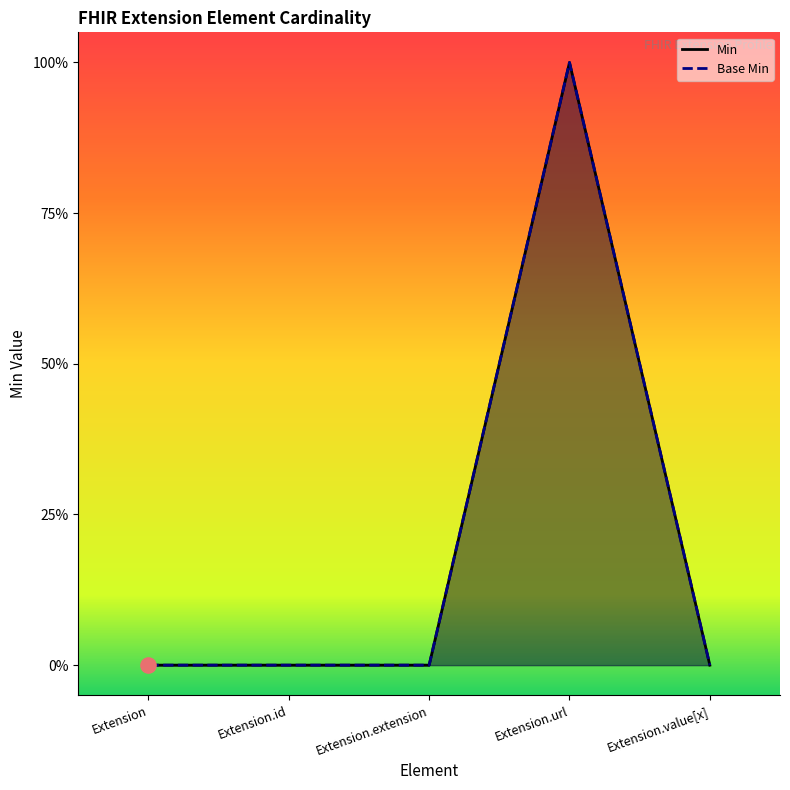

What is the total value across all series at Extension.url?

2